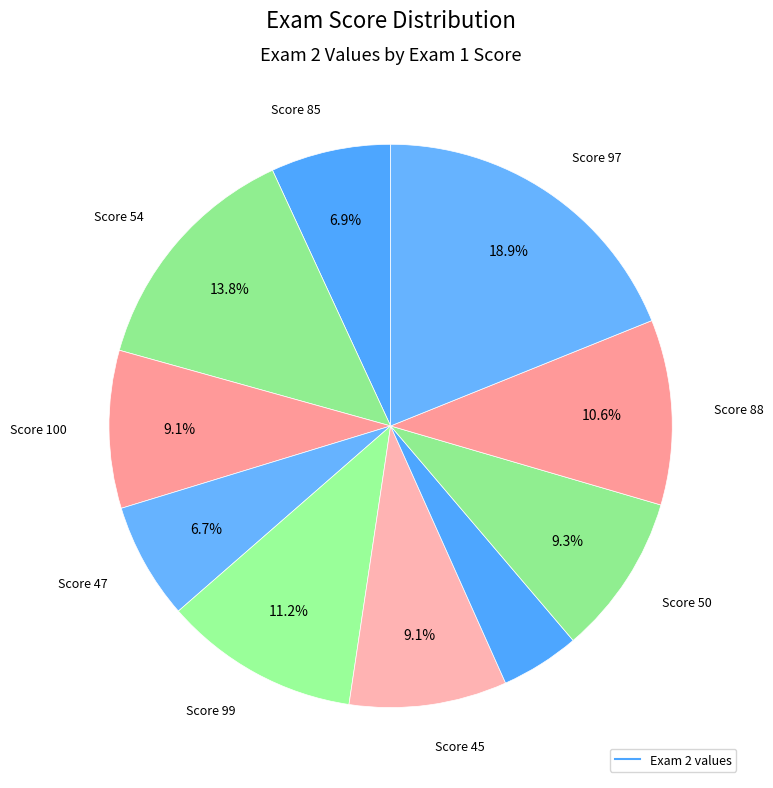

To the nearest percent, what is the average slice percentage?

10%